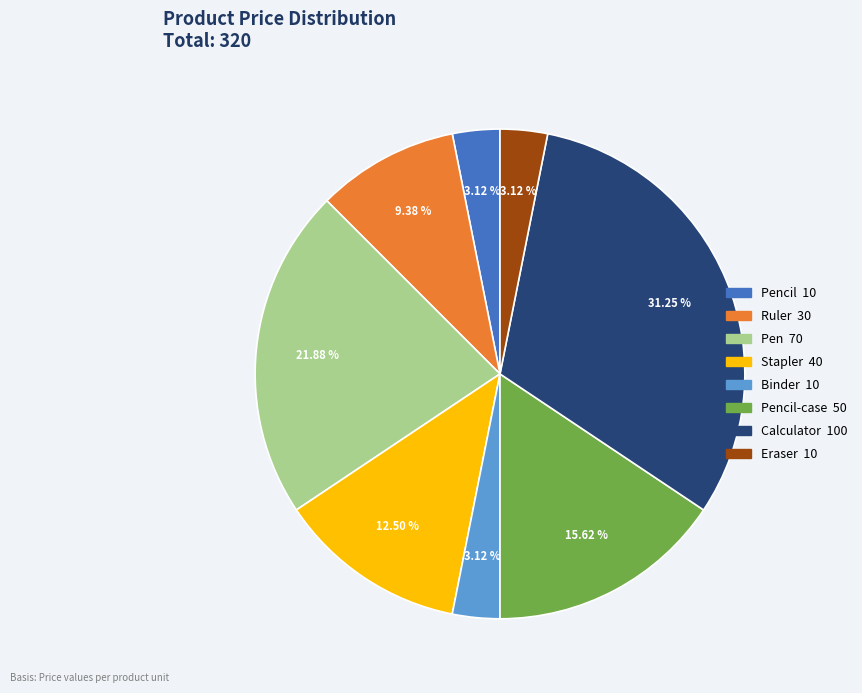

Is there any slice that represents more than half of the pie?

No